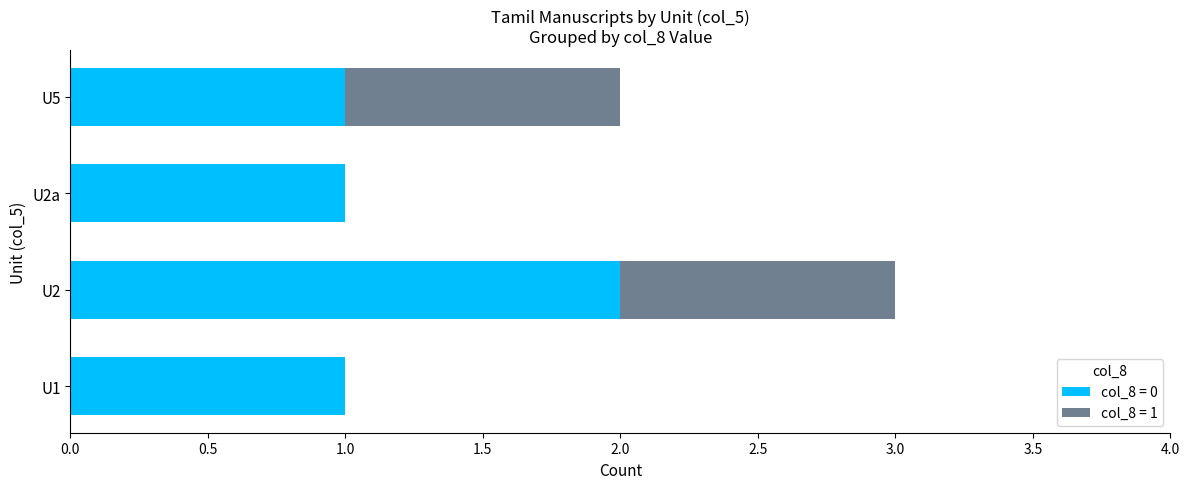

The value of col_8 = 0 at U2 is 2. True or false?

True